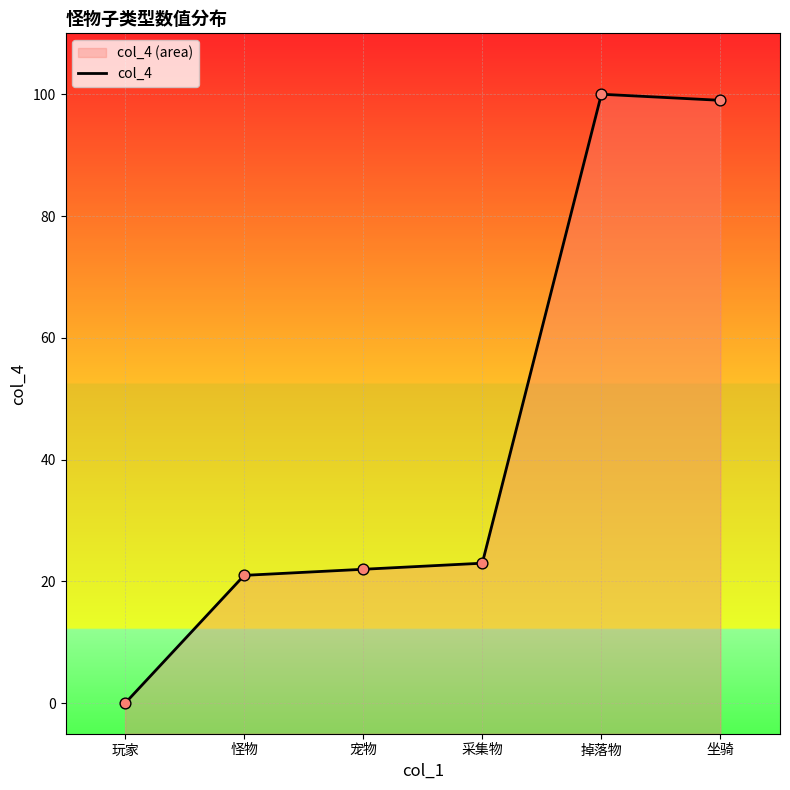

Which has a higher value, 掉落物 or 采集物?

掉落物